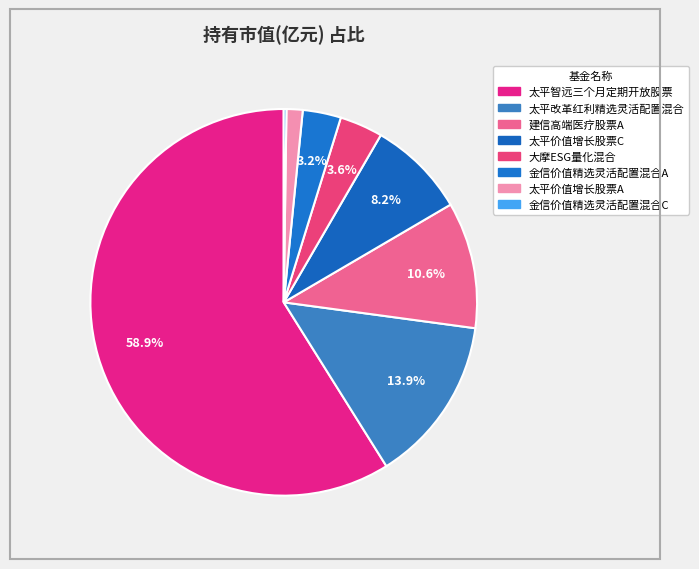

How many segments does this pie chart have?

8